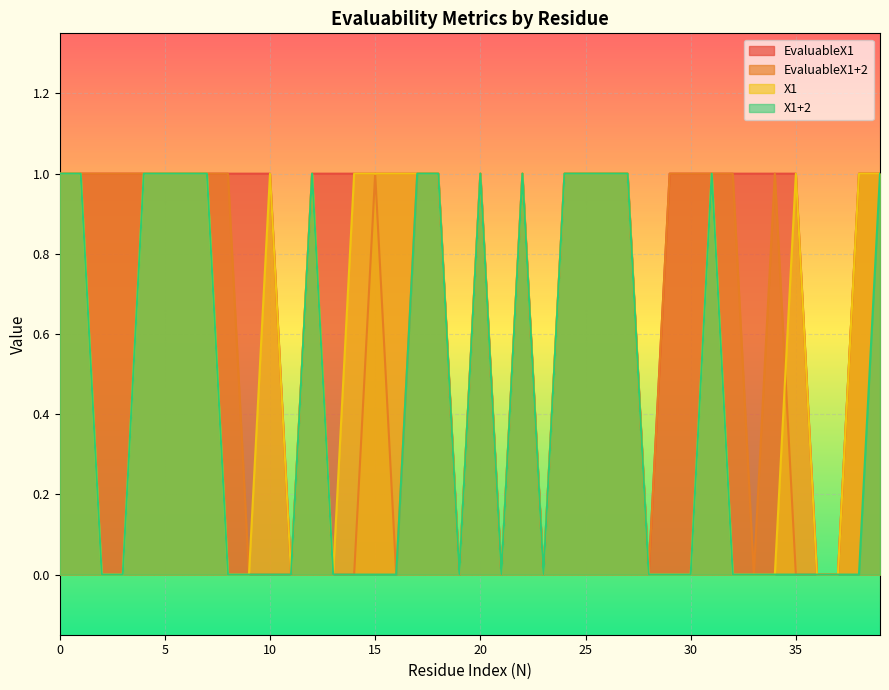

How many EvaluableX1 values are between 1 and 2?

33